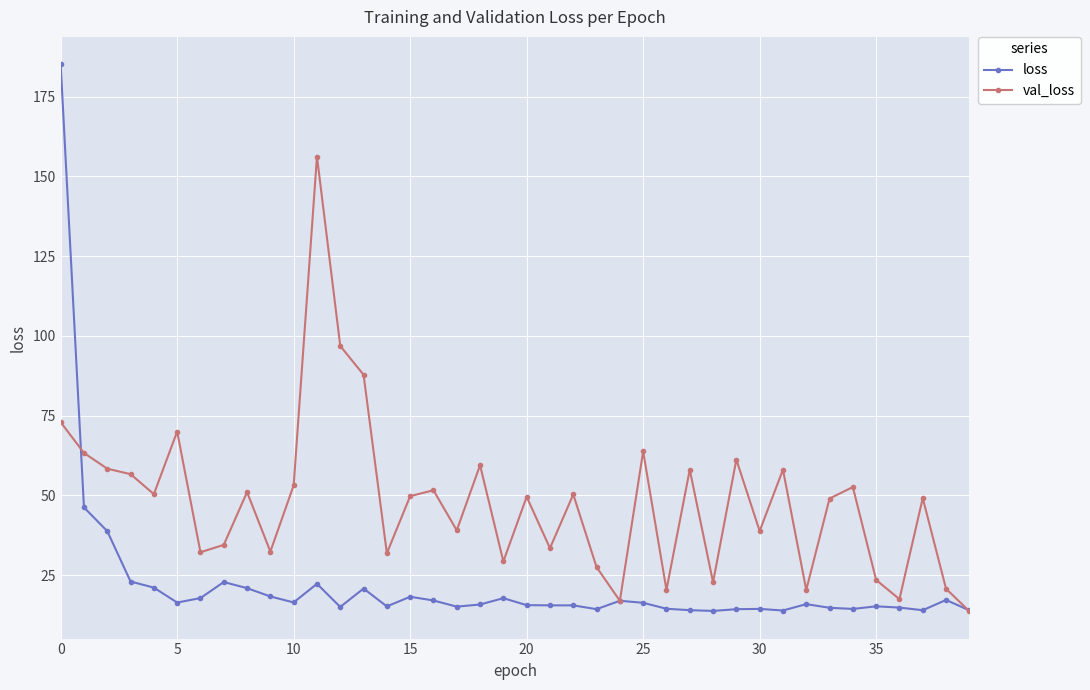

What is the minimum value for val_loss?

13.7